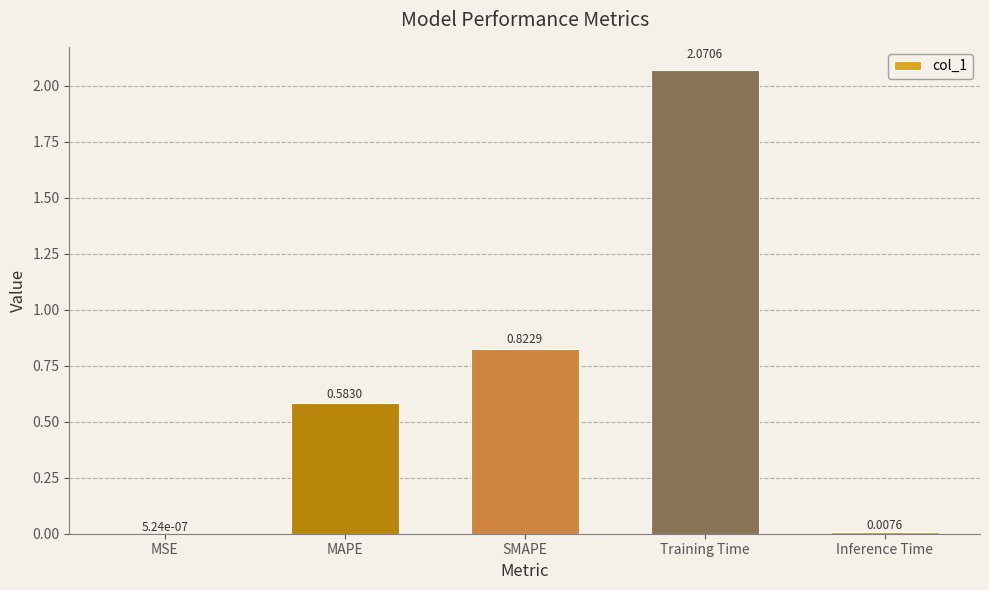

What is the sum of the values at Training Time and MAPE?

2.7